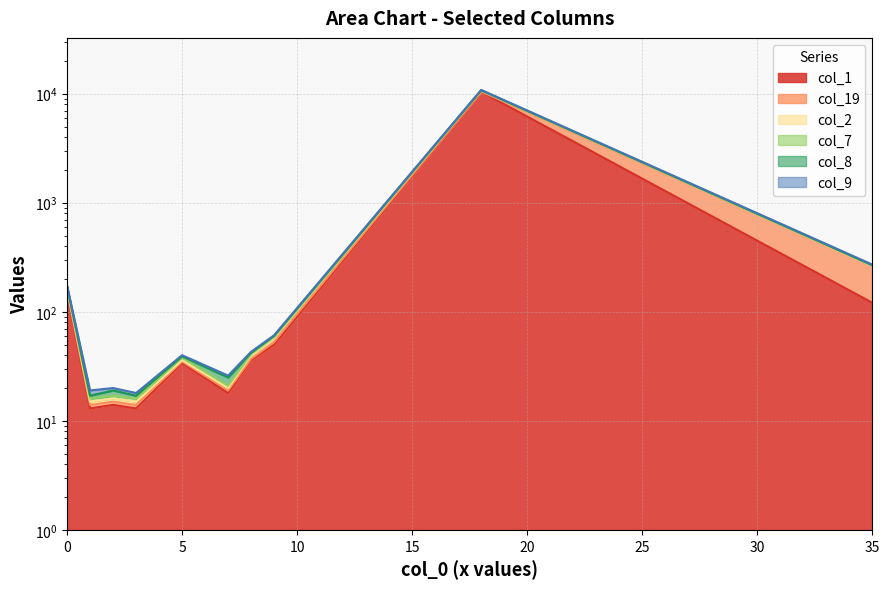

Rank the categories by col_8 value from highest to lowest.

18, 35, 0, 9, 8, 5, 7, 2, 1, 3